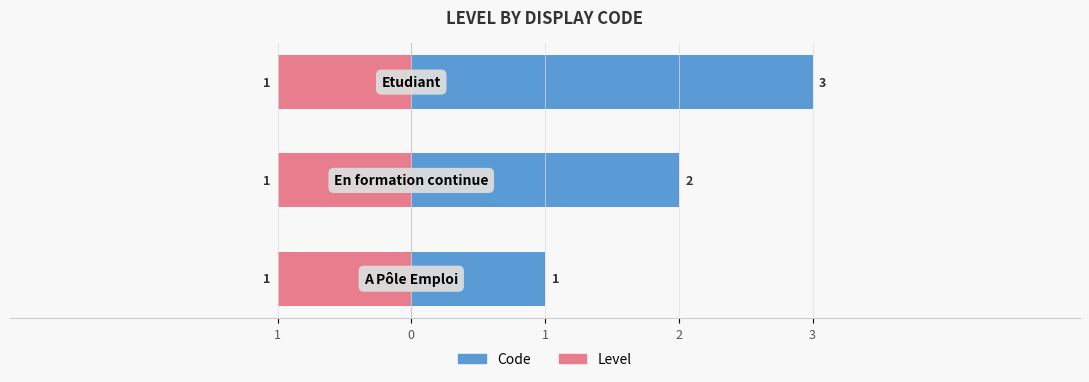

Which series has the largest range (max minus min)?

Code